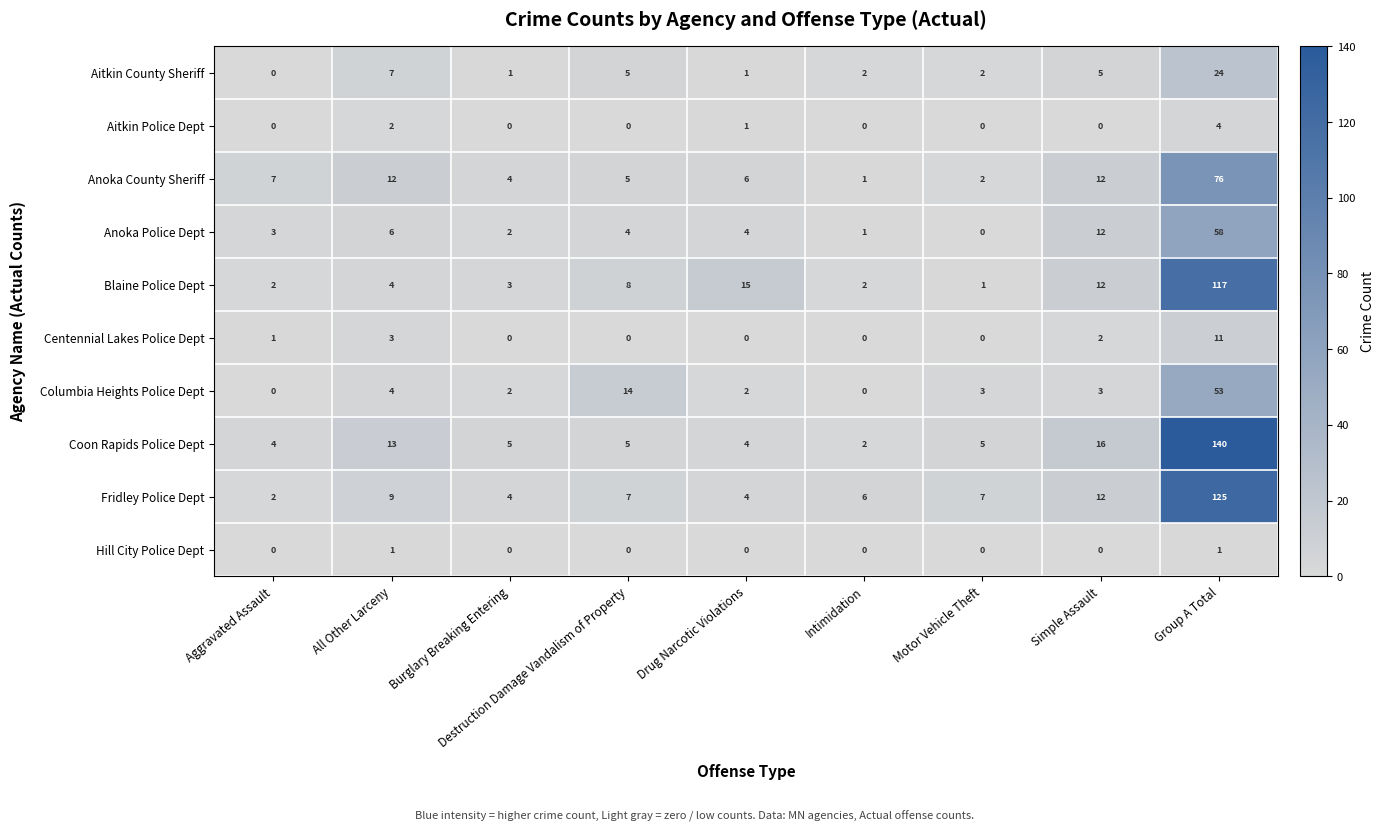

Rank the series by their maximum value, from lowest to highest.

Hill City Police Dept, Aitkin Police Dept, Centennial Lakes Police Dept, Aitkin County Sheriff, Columbia Heights Police Dept, Anoka Police Dept, Anoka County Sheriff, Blaine Police Dept, Fridley Police Dept, Coon Rapids Police Dept